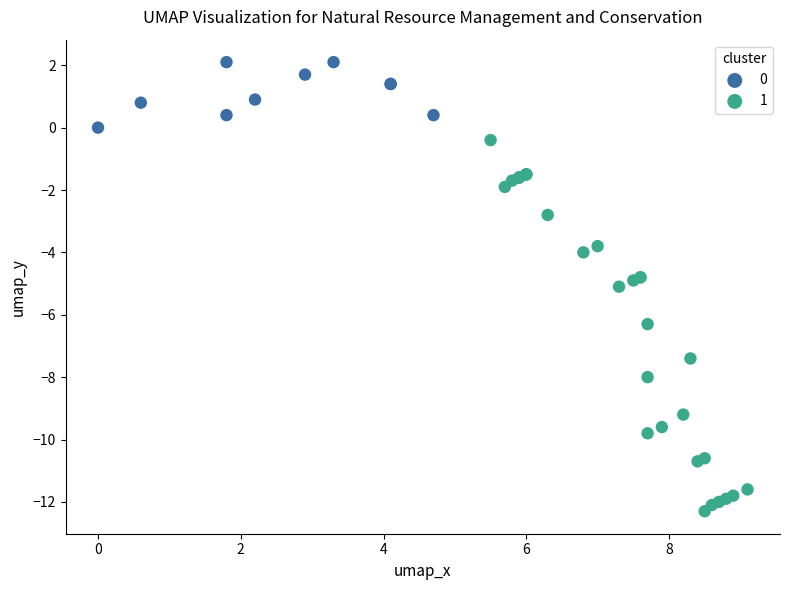

Which series contains the highest Y value?

0